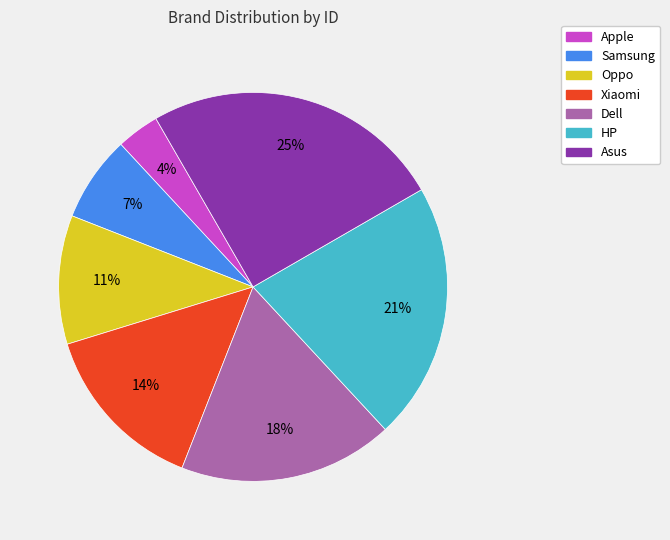

What percentage is the HP slice, to the nearest percent?

21%